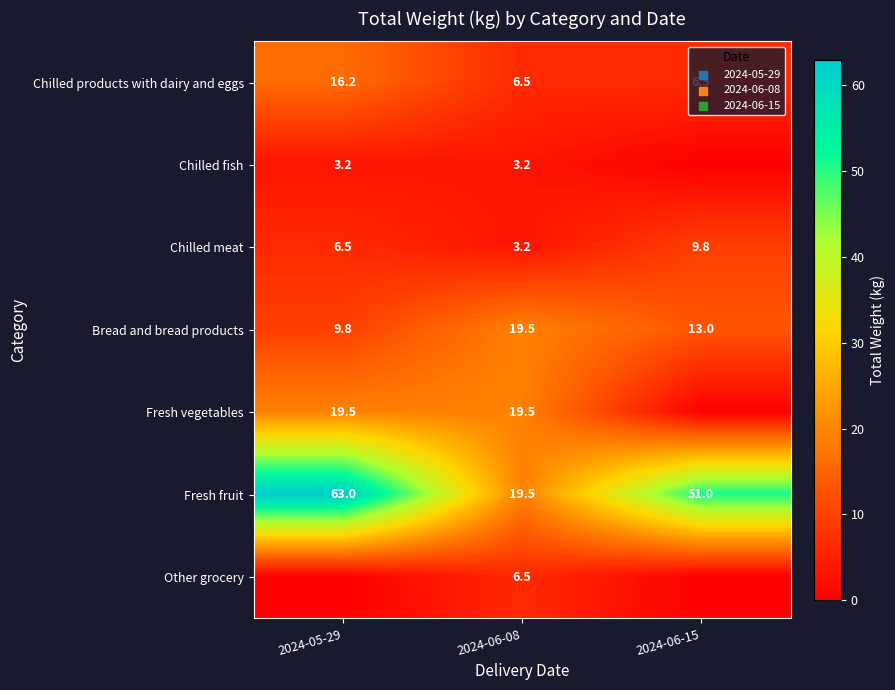

At which label does Fresh fruit reach its peak?

2024-05-29